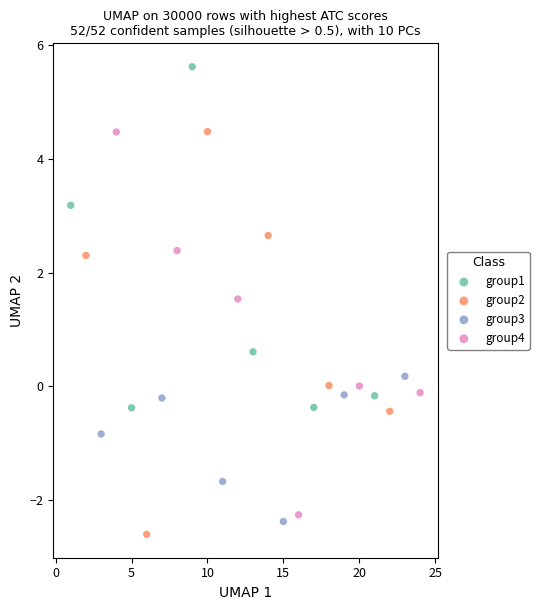

Which series contains the highest Y value?

group1